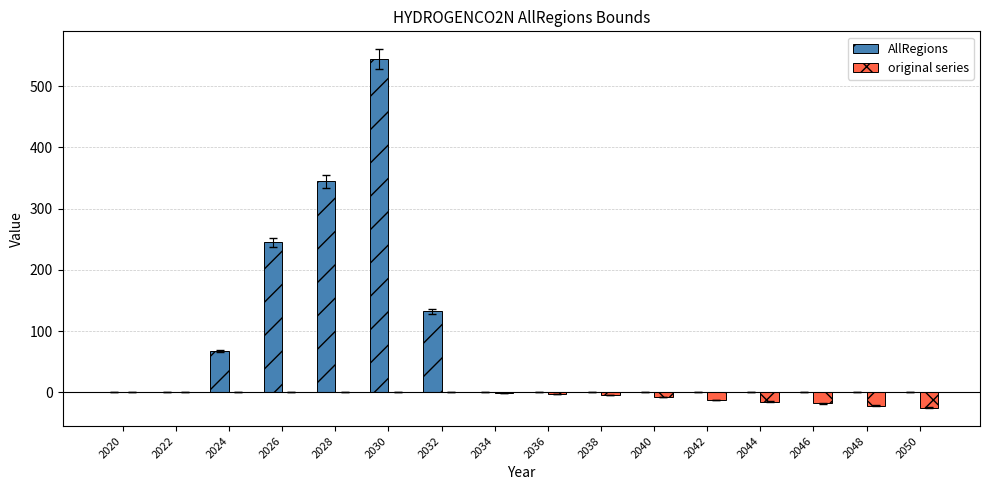

At which label does AllRegions reach its peak?

2030